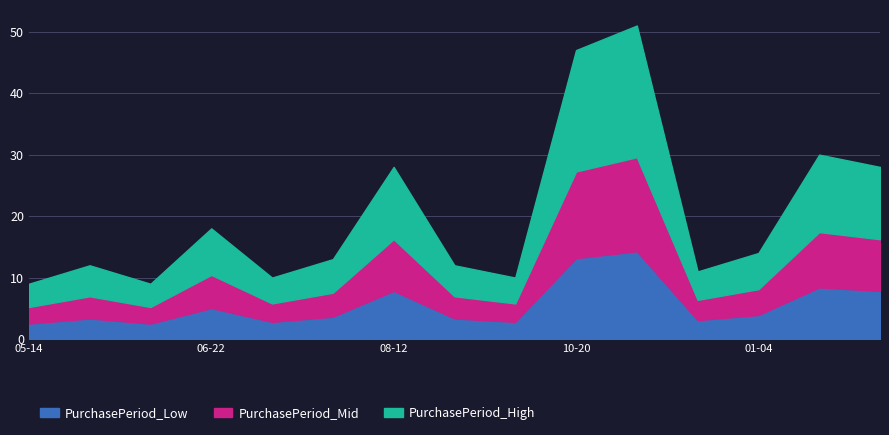

How many data points does each series have?

15